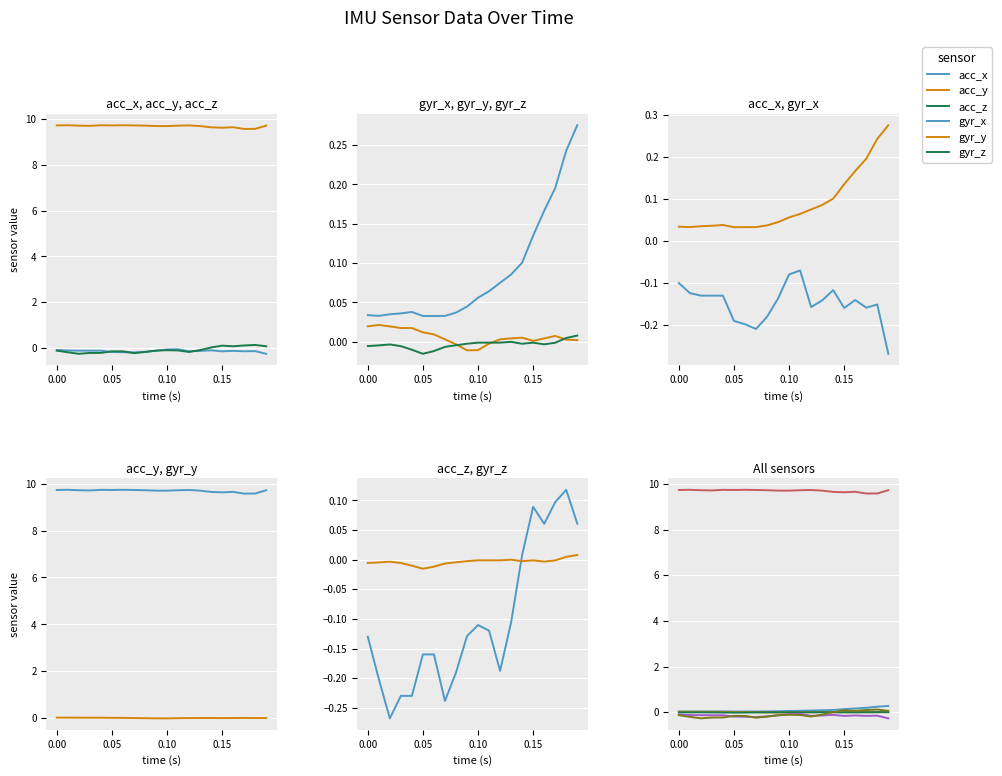

What is the value of the acc_z point at the 9th from the left?

-0.2